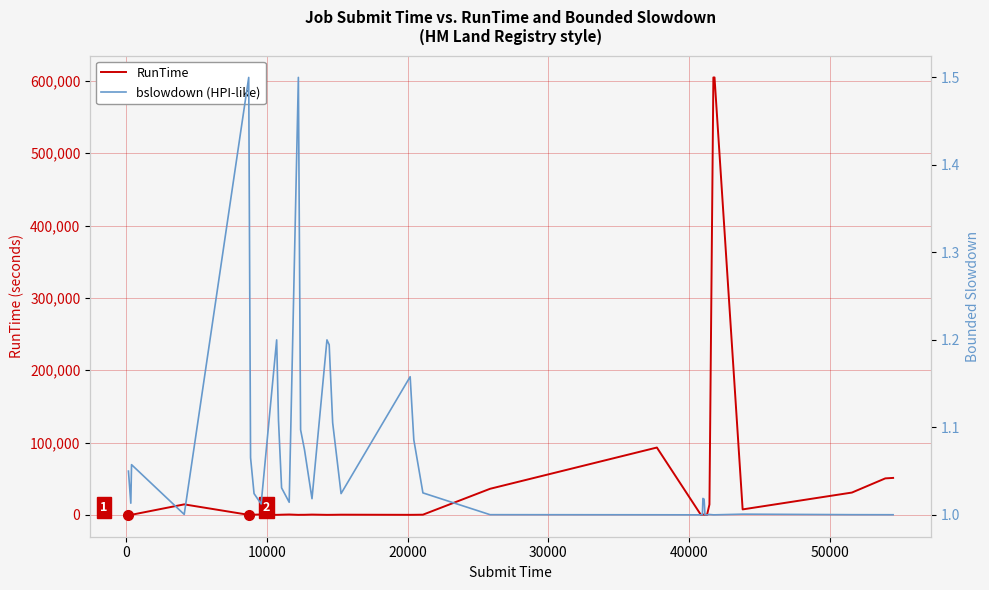

What is the smallest value displayed?

1.0